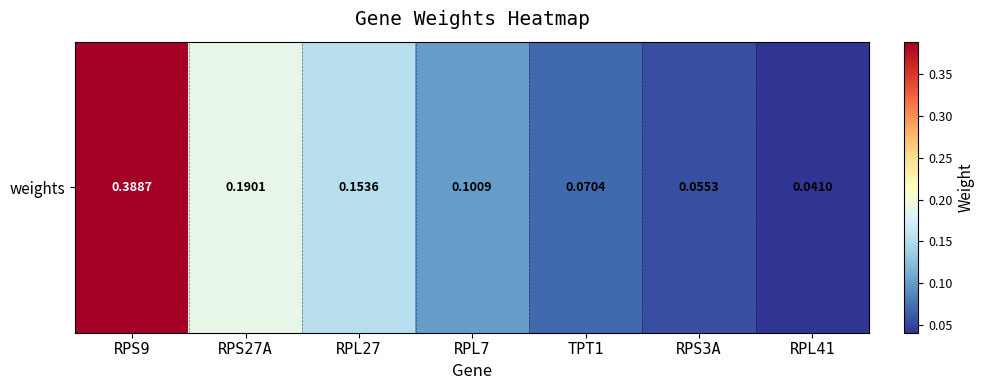

Count the values in the range 0 to 1.

7